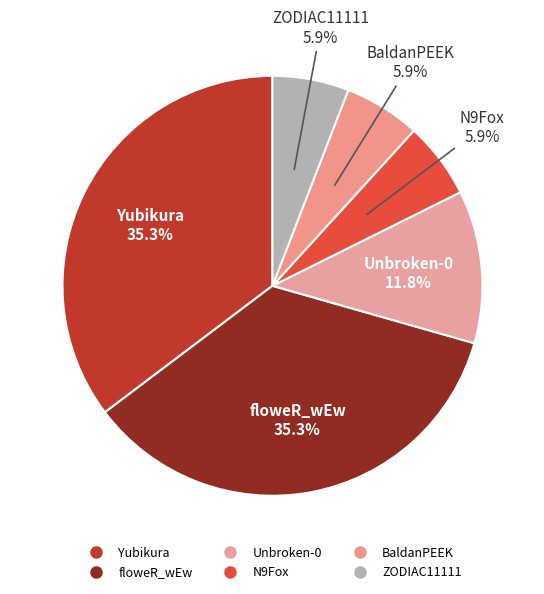

Approximately how many times larger is the value at BaldanPEEK compared to N9Fox?

1.0